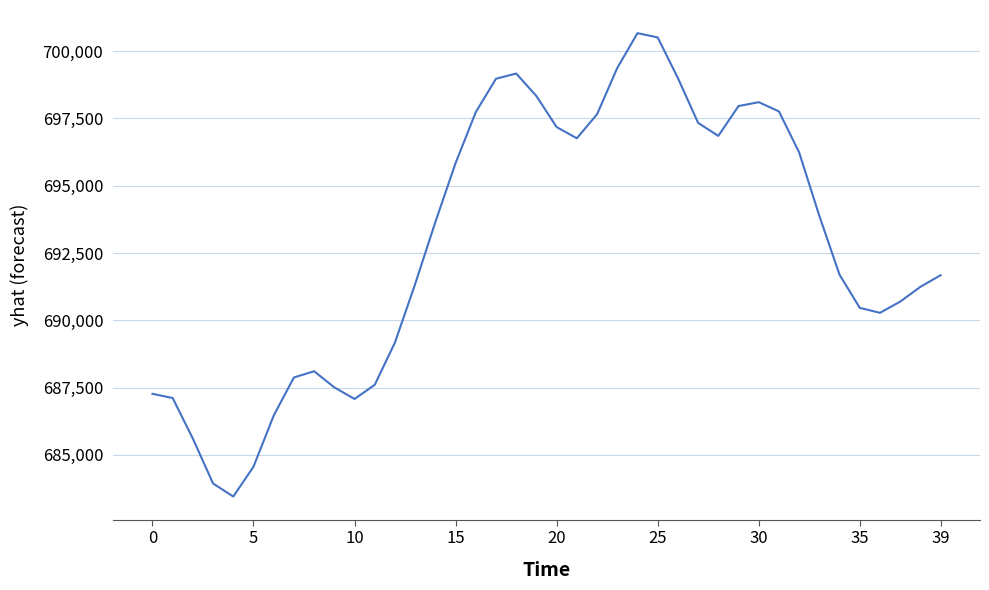

What is the average value?

692904.9